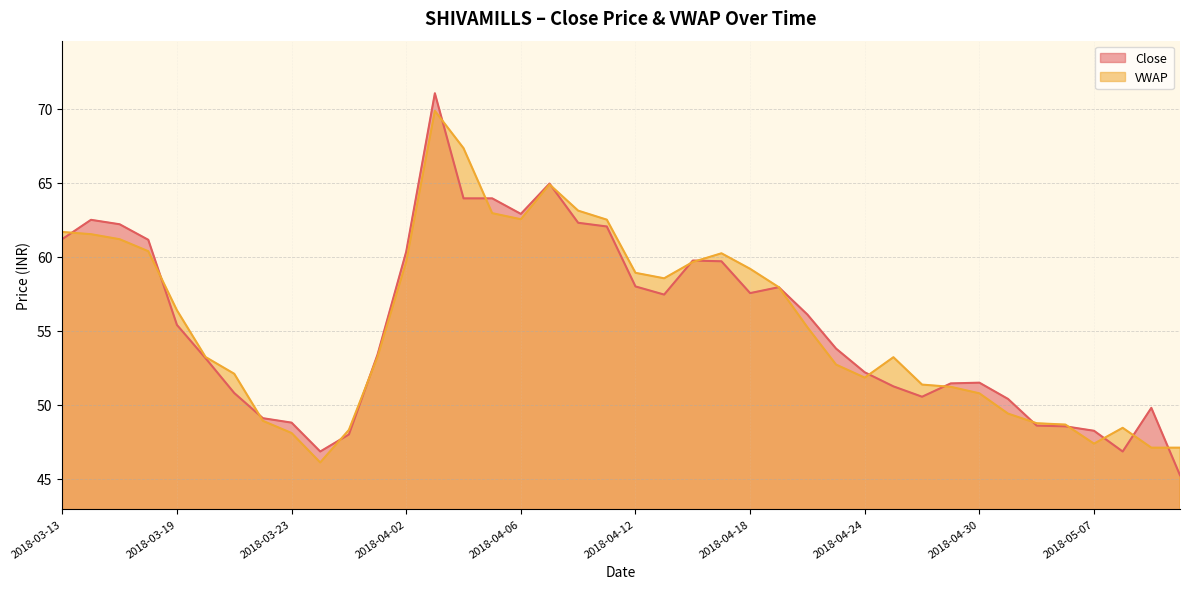

In VWAP, how many points are higher than both neighbors (excluding endpoints)?

5